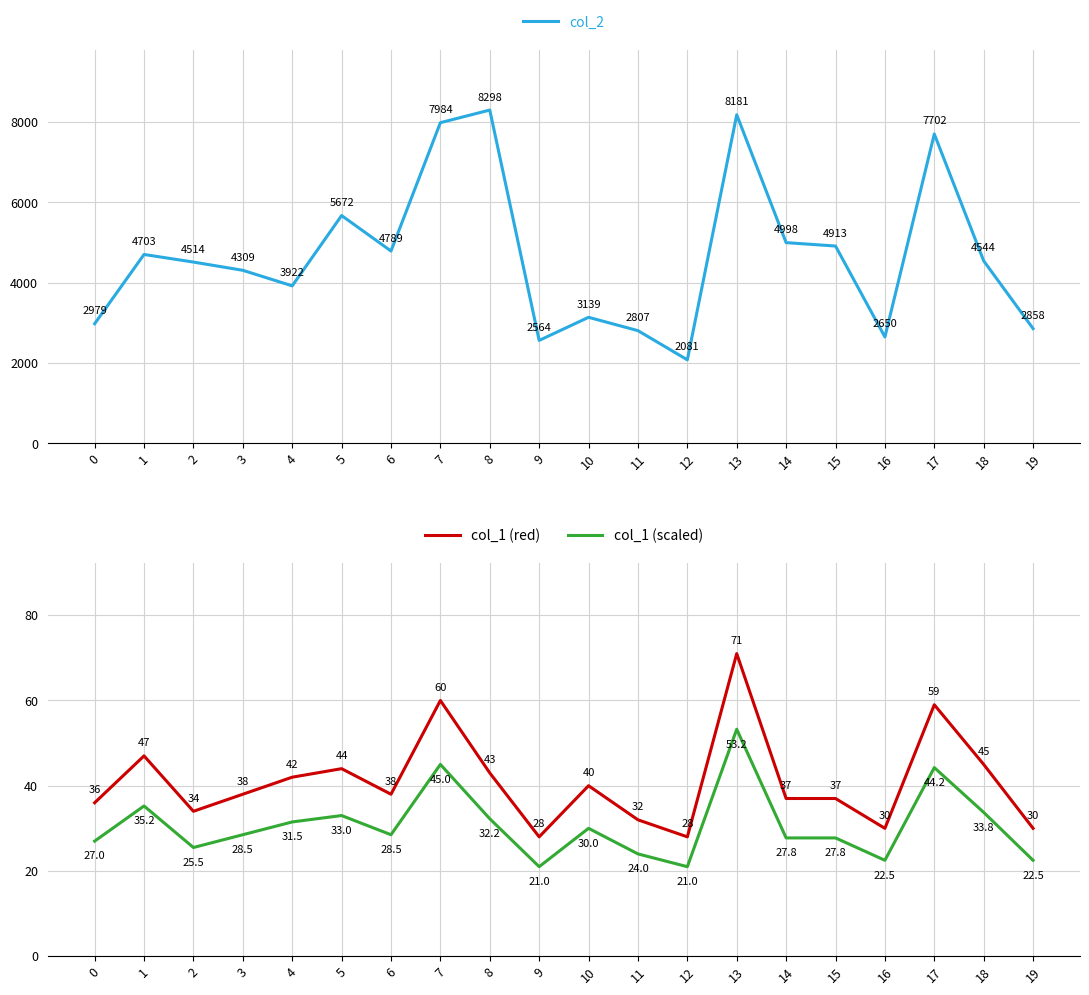

True or false: col_1 (scaled) and col_2 cross at least once.

False